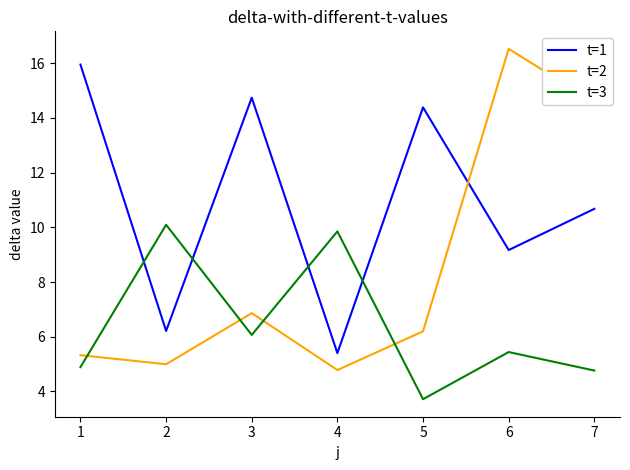

How many distinct data groups are displayed?

3